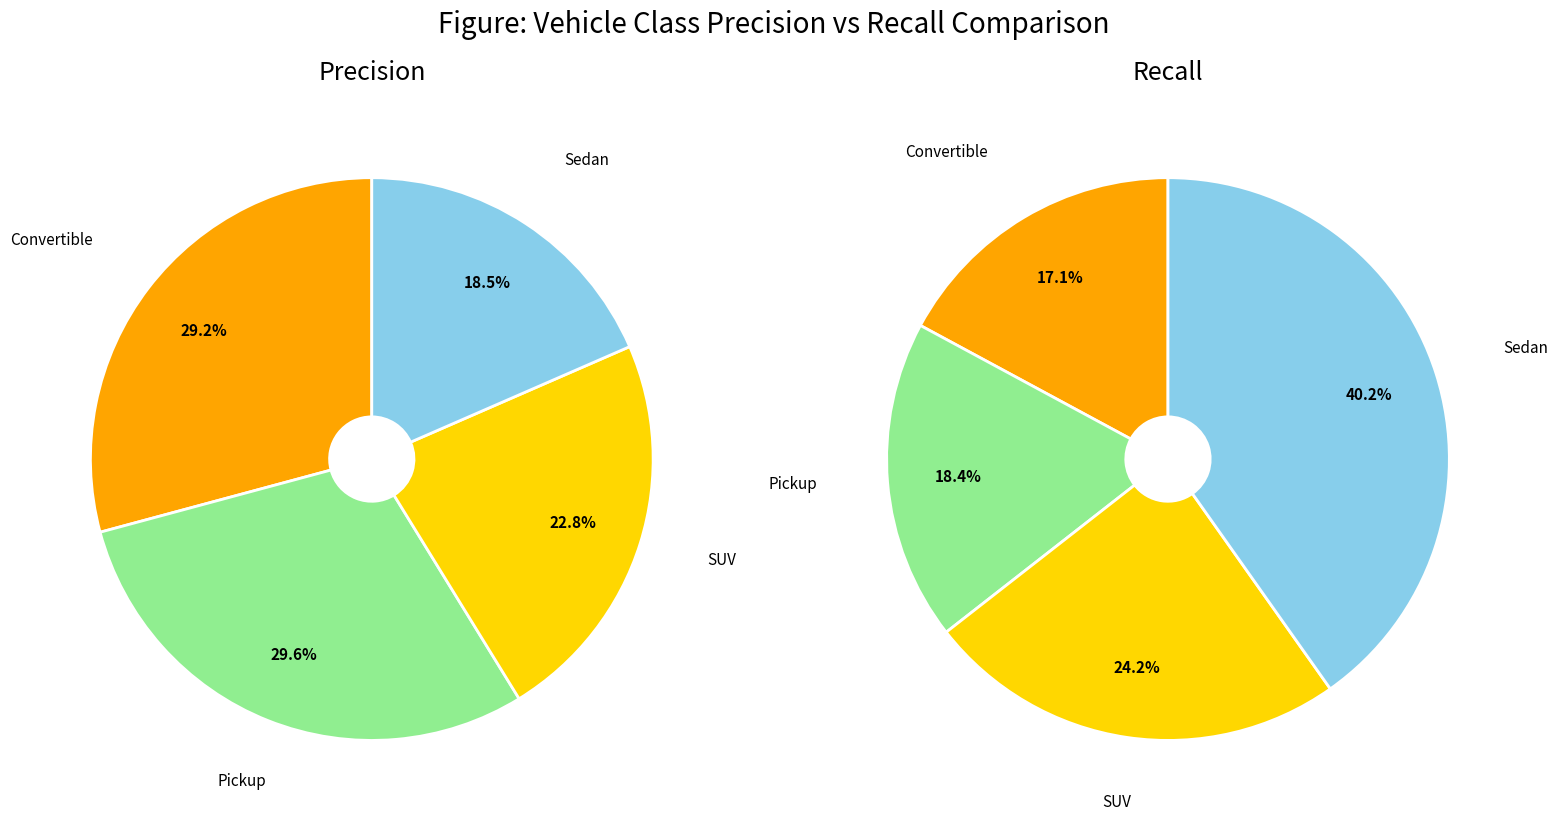

Is the sum of SUV and Convertible greater than half?

Yes